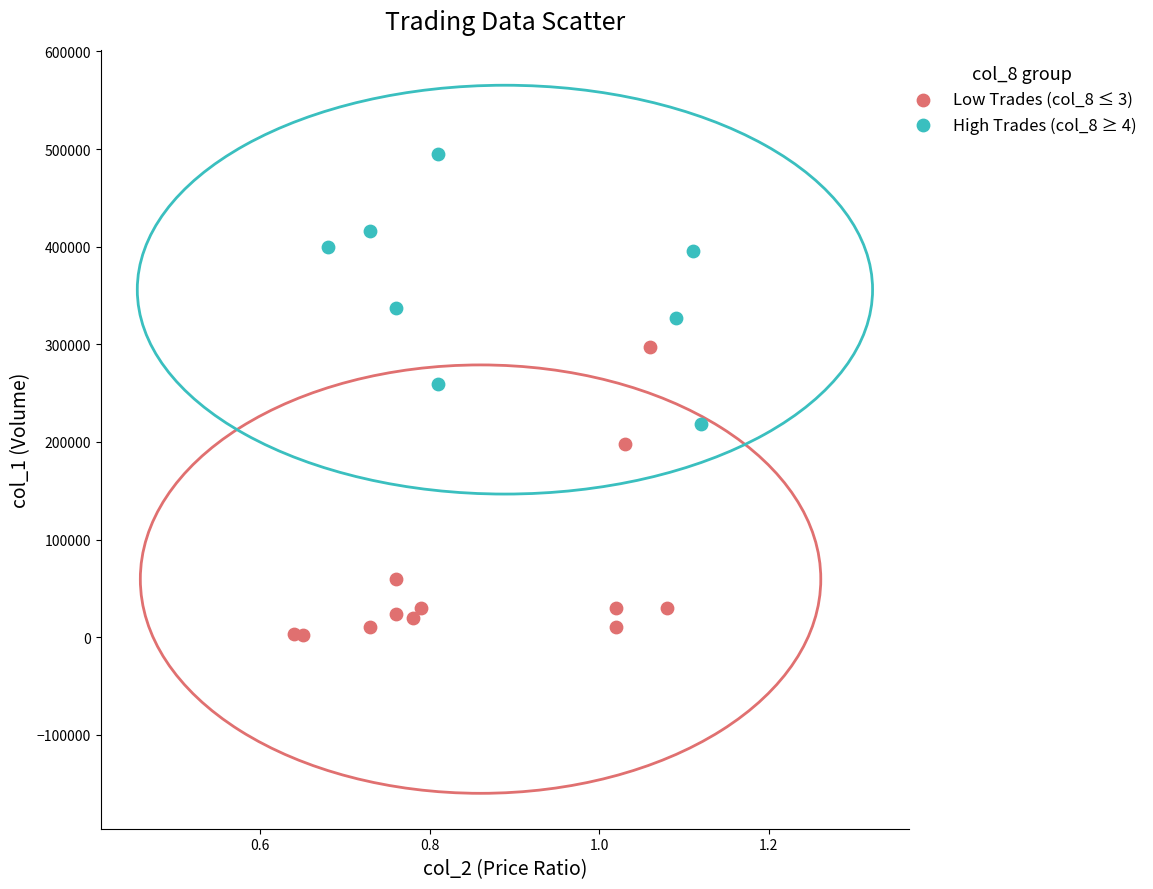

Which series contains the highest Y value?

High Trades (col_8 ≥ 4)